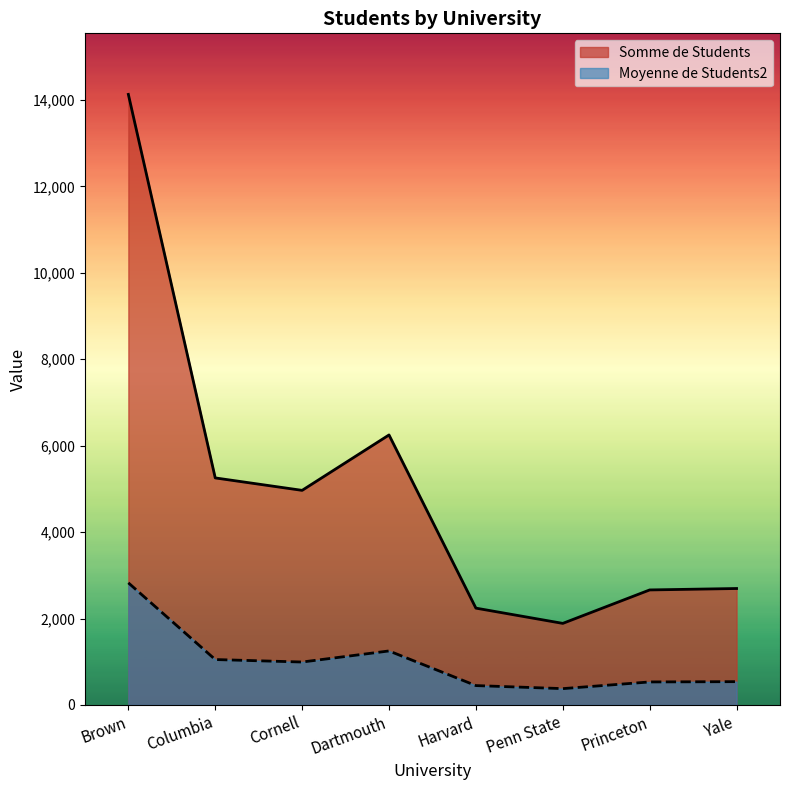

At how many categories does at least one series exceed 632?

8